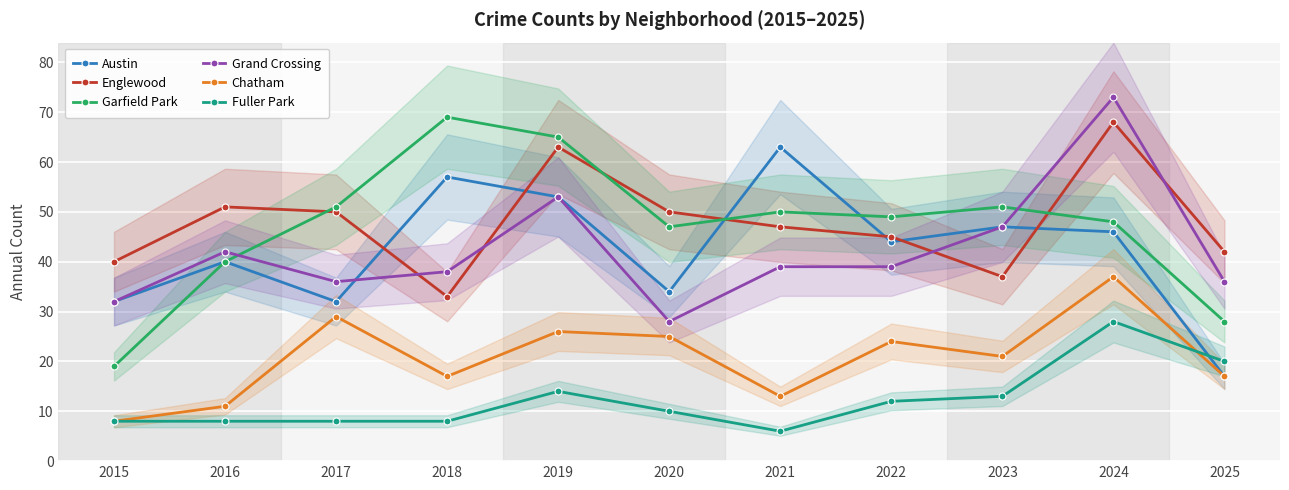

What is the spread (max minus min) of values at 2022?

37